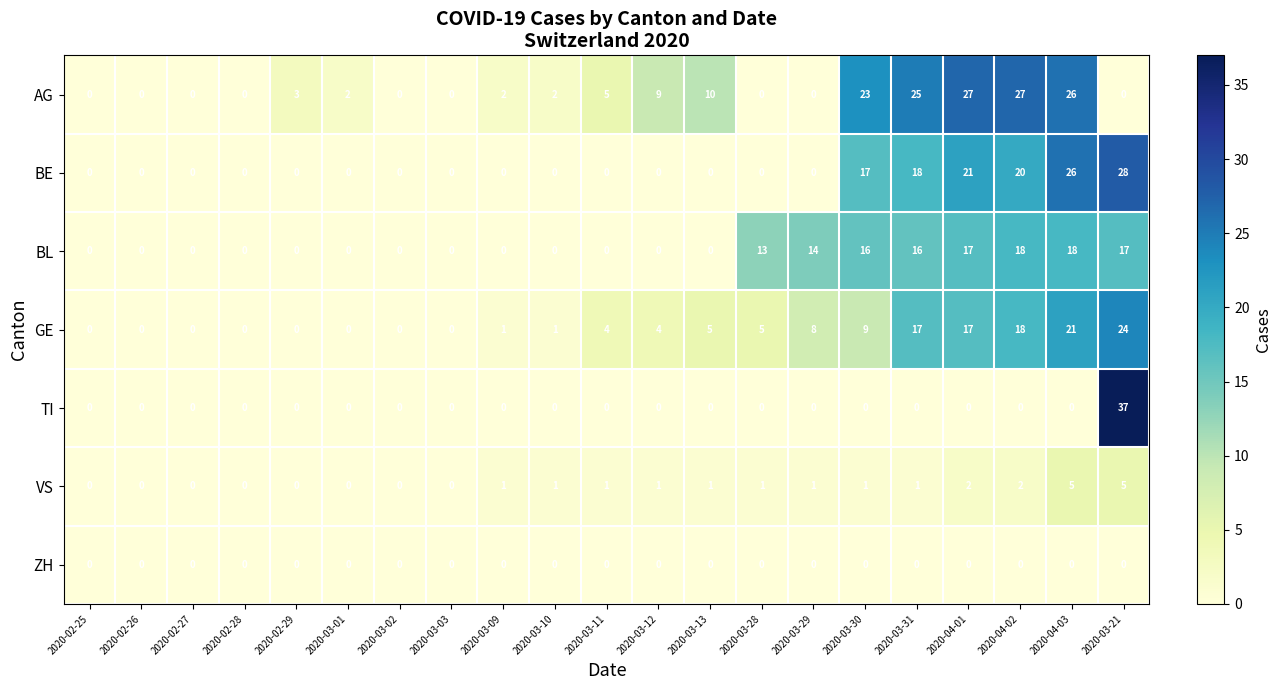

What is the sum of all BE values?

130